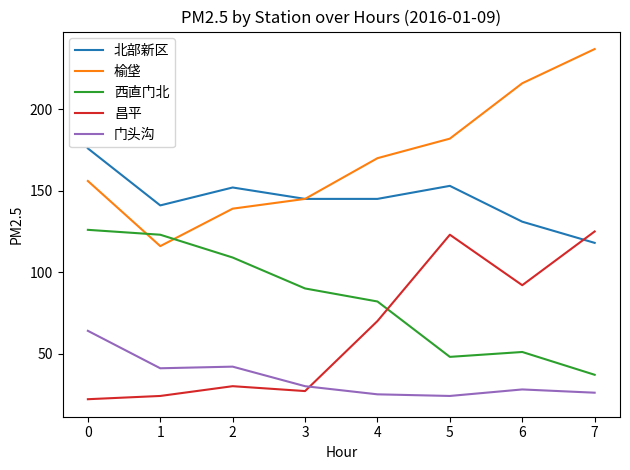

In 昌平, how many points are higher than both neighbors (excluding endpoints)?

2